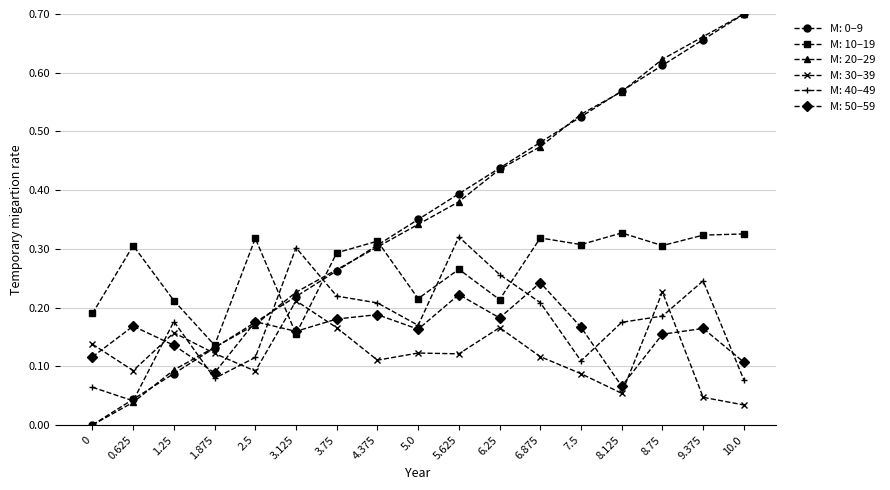

Which series changed the most between 5.625 and 10.0?

M: 20–29